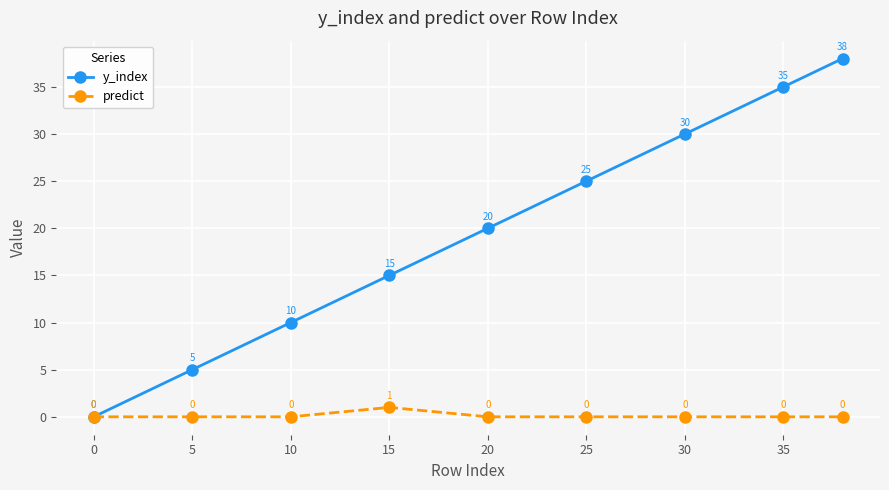

How many lines are shown in the chart?

2